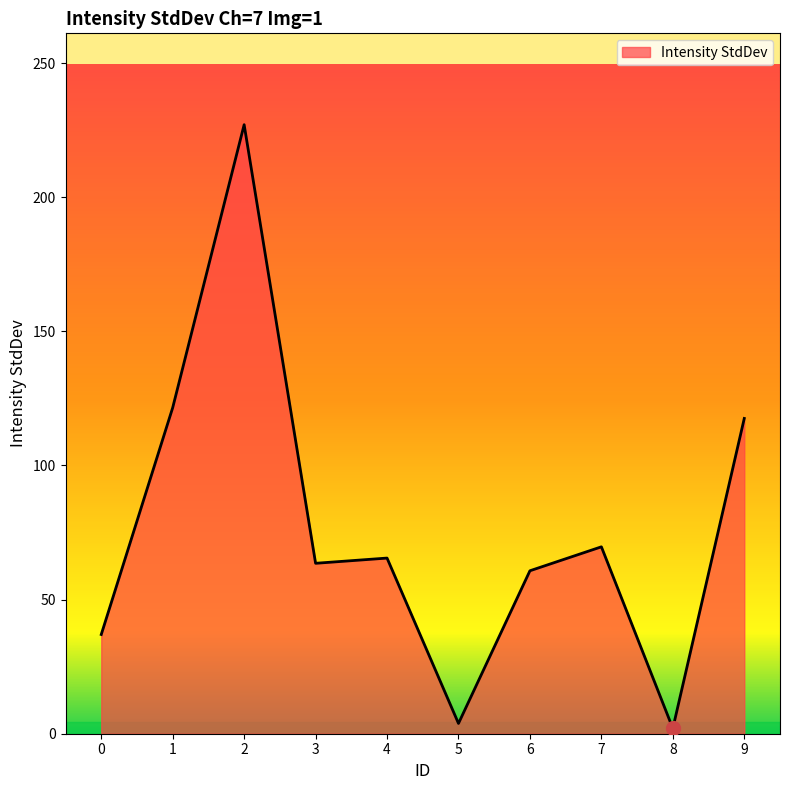

What is the maximum value shown in the chart?

227.1